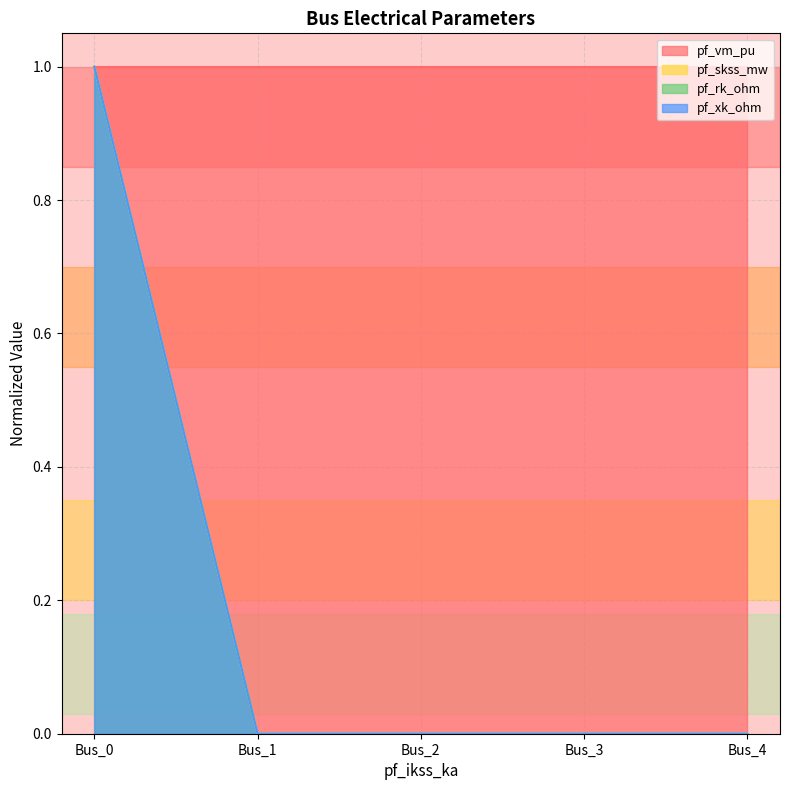

What is the difference between the maximum and minimum values in the pf_xk_ohm series?

1